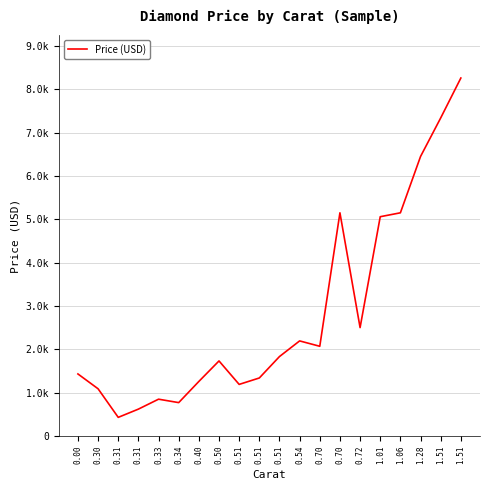

Which label corresponds to the largest value in the chart?

1.51